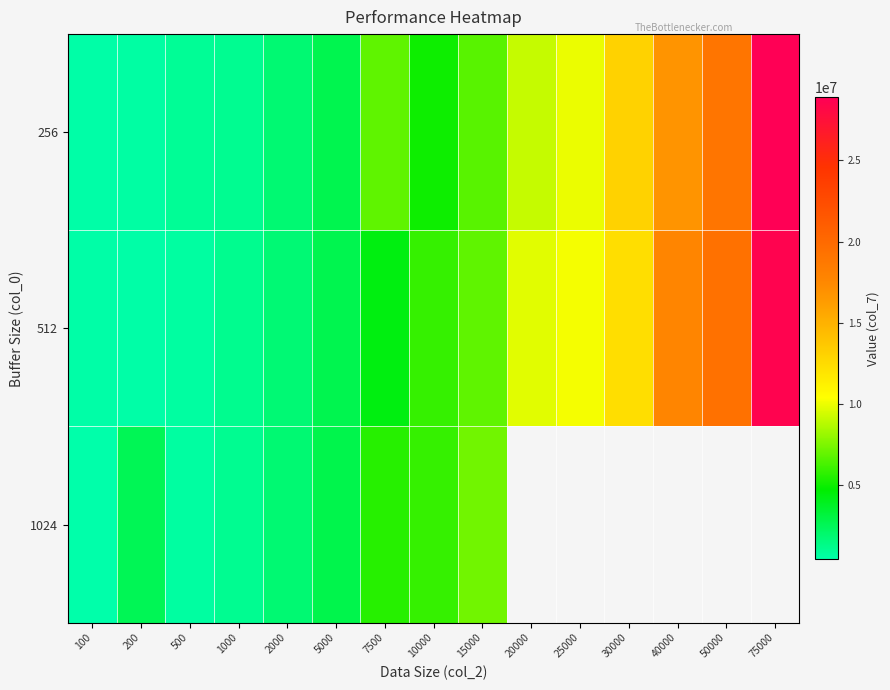

What is the total value across all series at 2000?

5440260.0